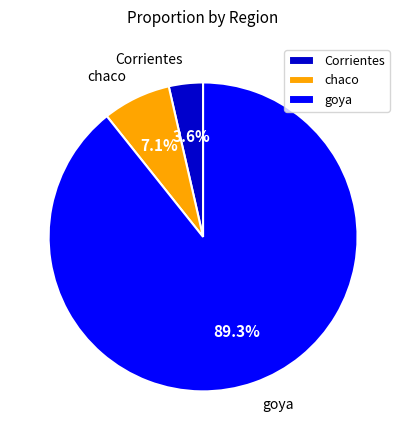

Count the number of slices in the pie.

3